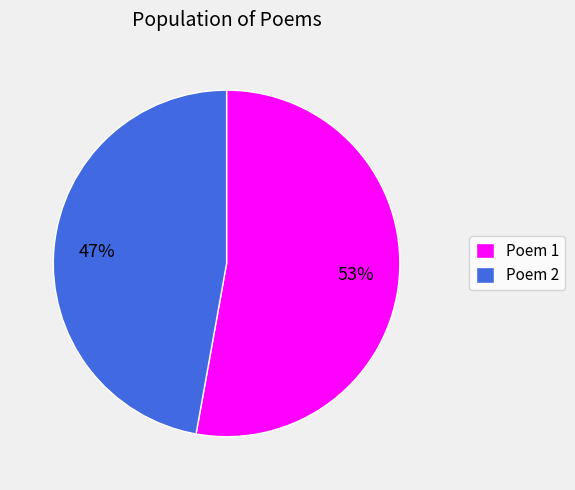

Is it true that Poem 2 is 47% of the pie?

True